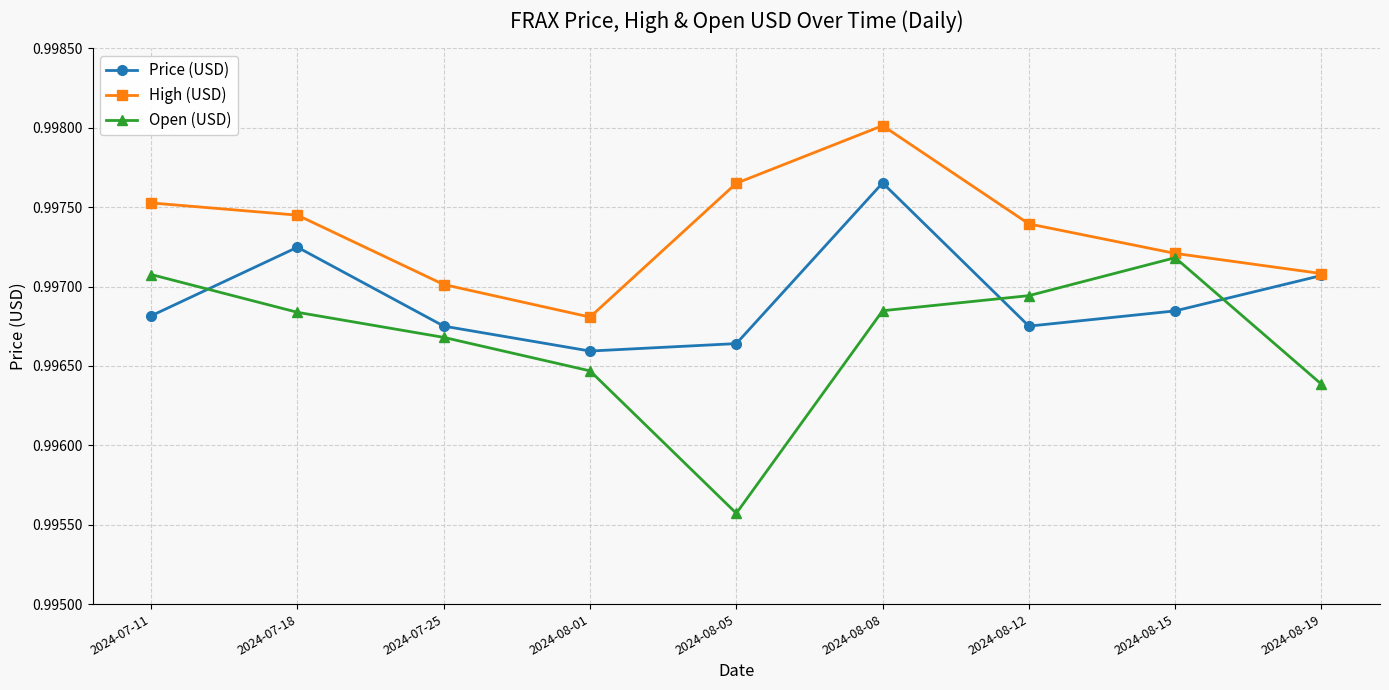

True or false: Open (USD) and Price (USD) cross at least once.

True